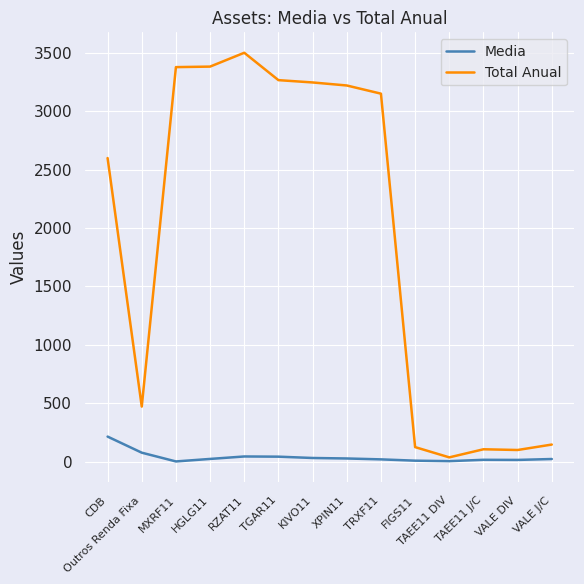

Where is Media nearest to the value 110?

Outros Renda Fixa